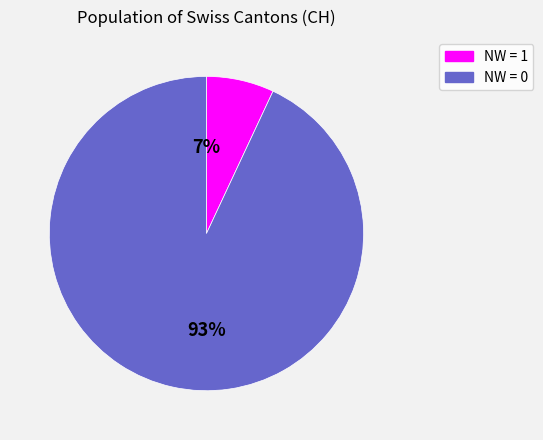

Does any single category account for the majority?

Yes